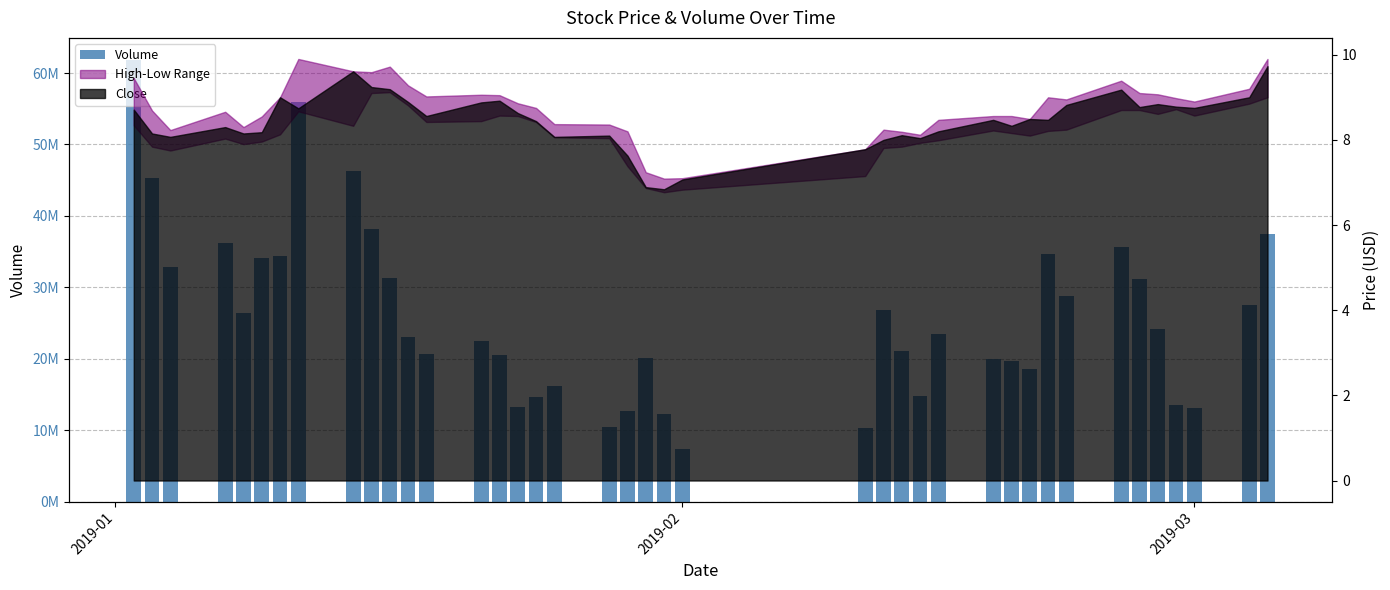

At which category does the chart reach its peak across all series?

2019-01